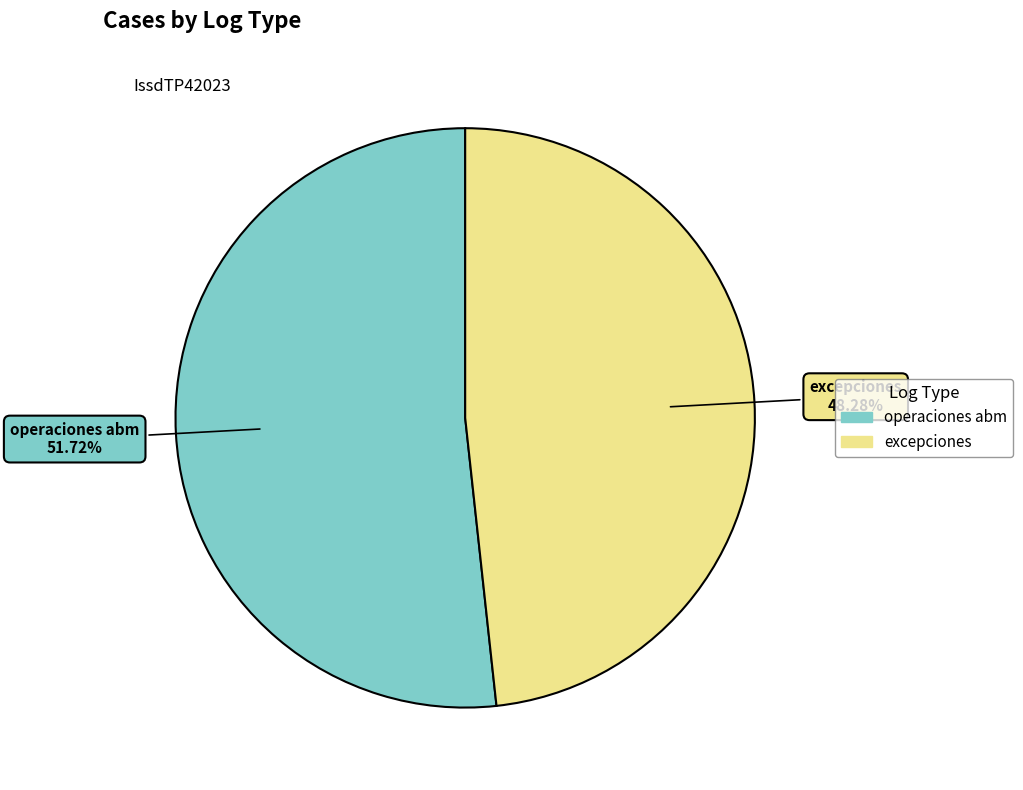

To the nearest percent, what portion does operaciones abm represent?

52%